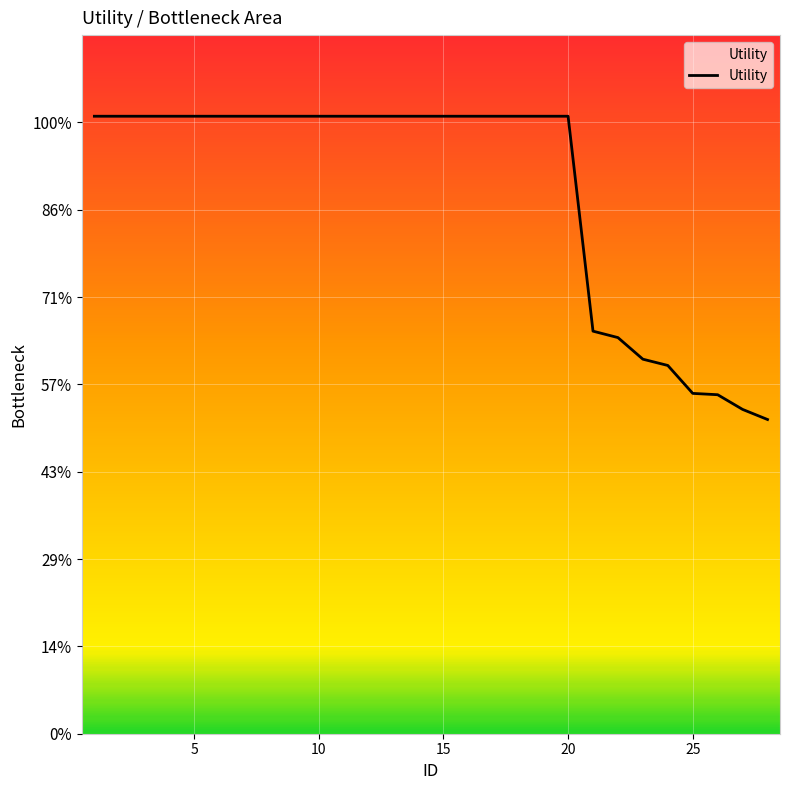

Reading left to right, extract all data points from this chart.

1.4	1.4	1.4	1.4	1.4	1.4	1.4	1.4	1.4	1.4	1.4	1.4	1.4	1.4	1.4	1.4	1.4	1.4	1.4	1.4	0.9	0.9	0.9	0.8	0.8	0.8	0.7	0.7